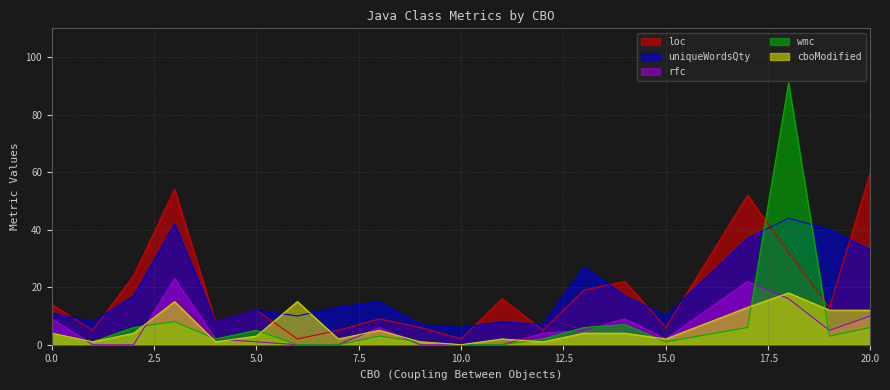

Between which two adjacent categories do loc and cboModified first intersect?

5 and 6